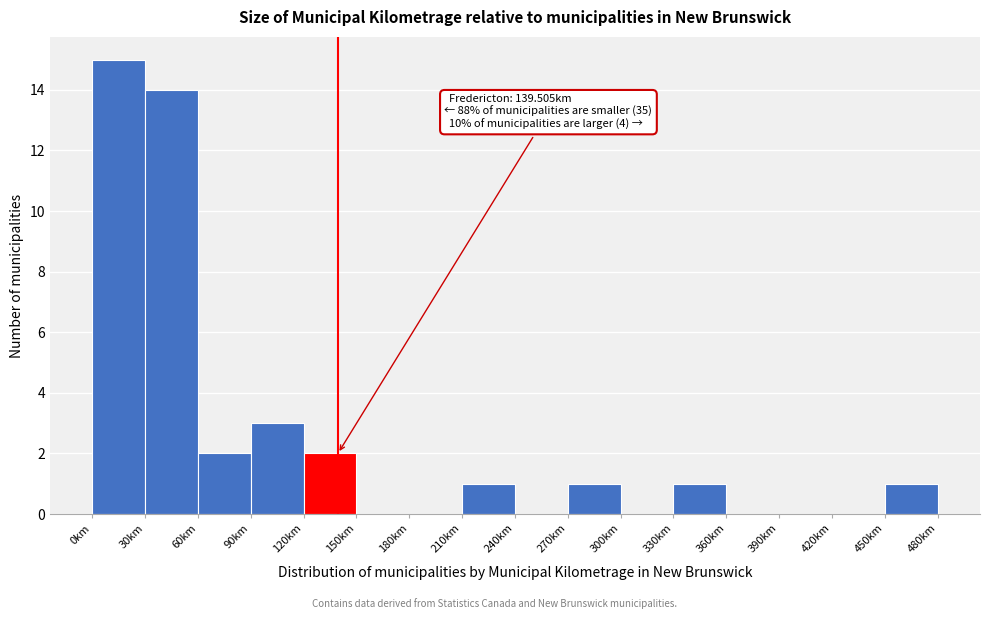

Which range on the x-axis has the tallest bar?

0 to 30